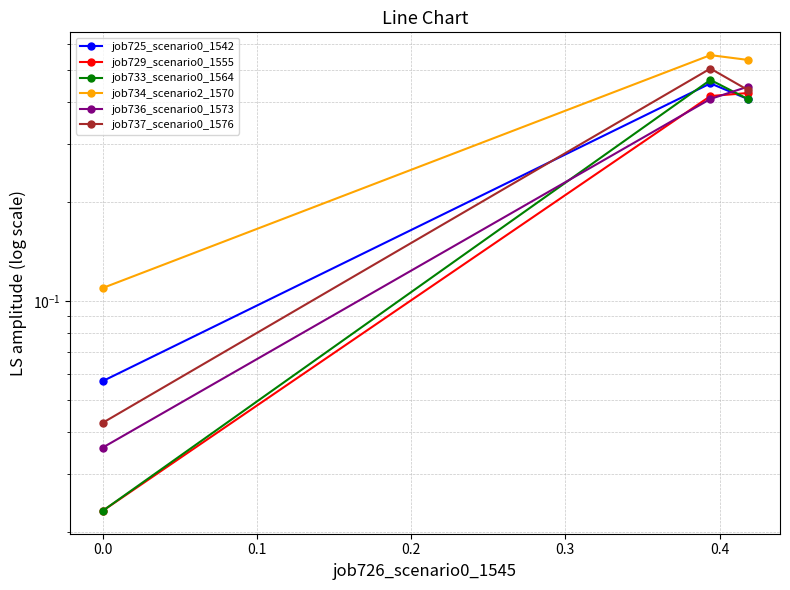

Count the number of data series in this chart.

6